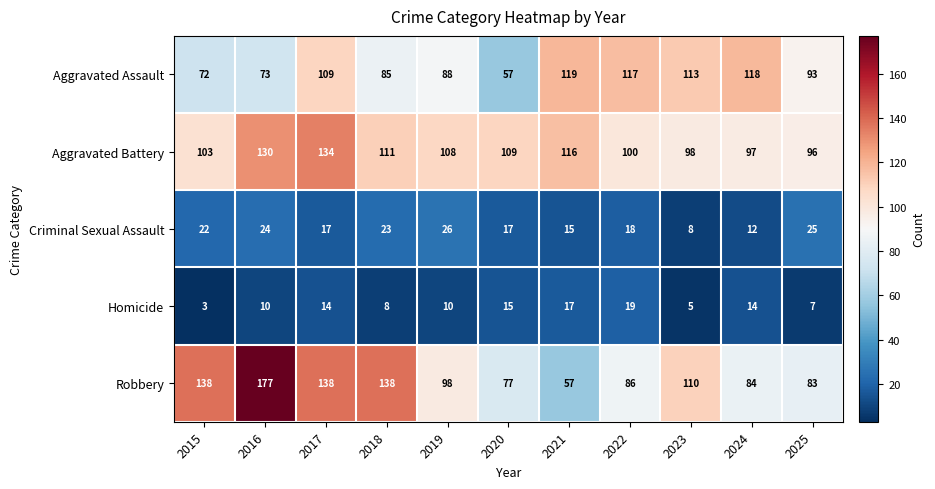

The value of Robbery at 2020 is 47. True or false?

False